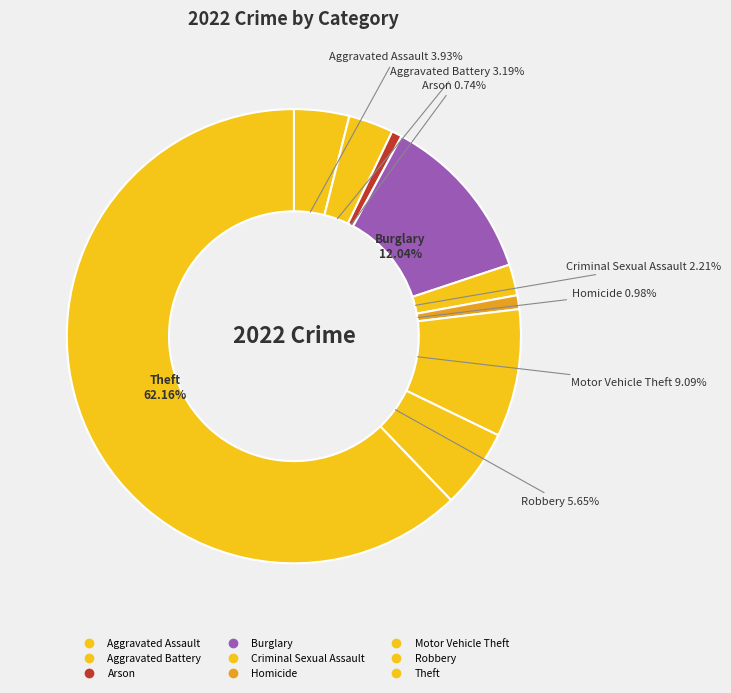

To the nearest percent, what percentage of the pie is Aggravated Battery?

3%